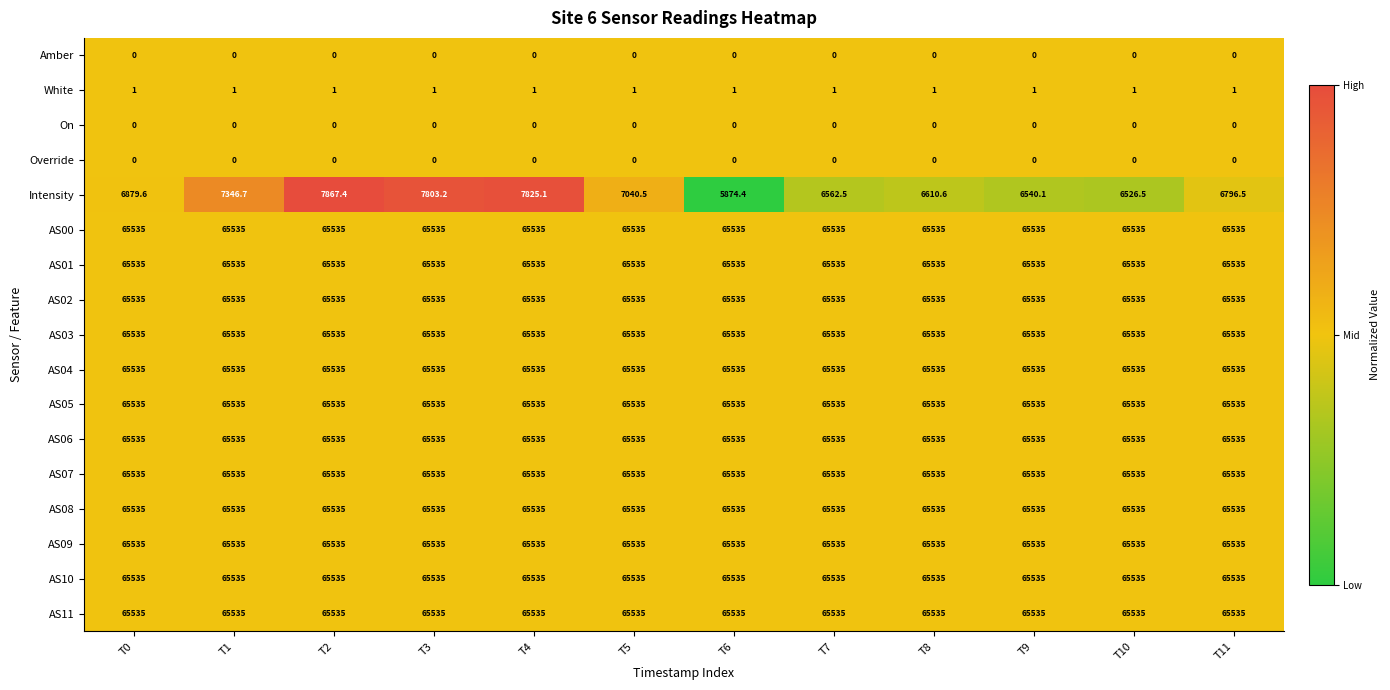

At which category is the sum across all series the highest?

T2